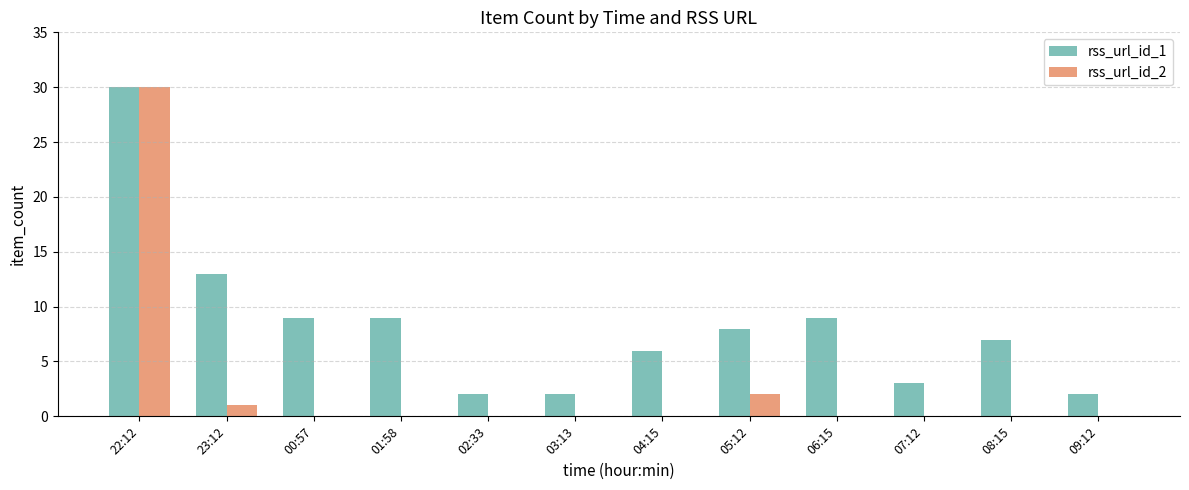

Does the chart contain stacked bars?

No